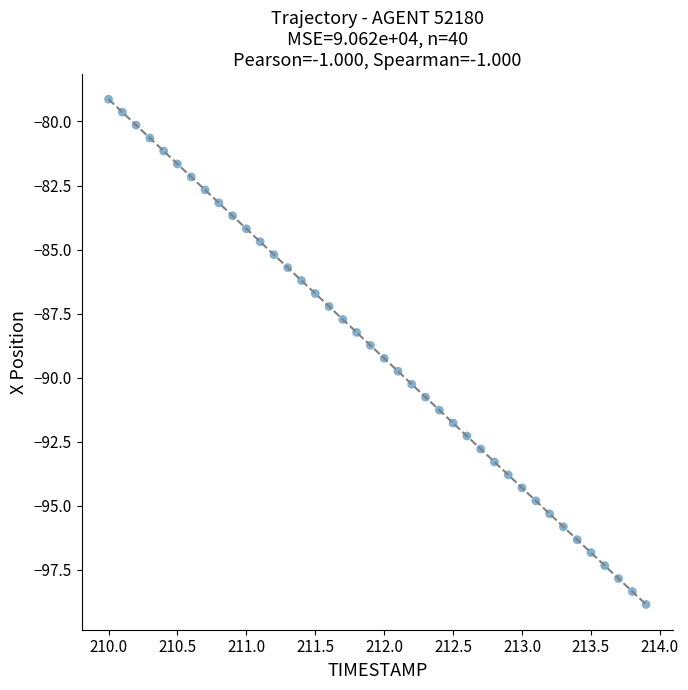

What is the range of X values (max minus min)?

3.9